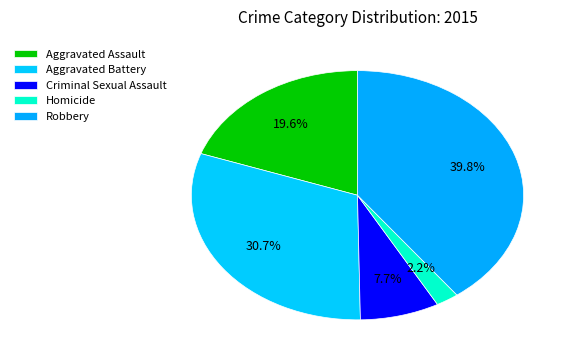

To the nearest percent, what is the combined percentage of Homicide and Criminal Sexual Assault?

10%